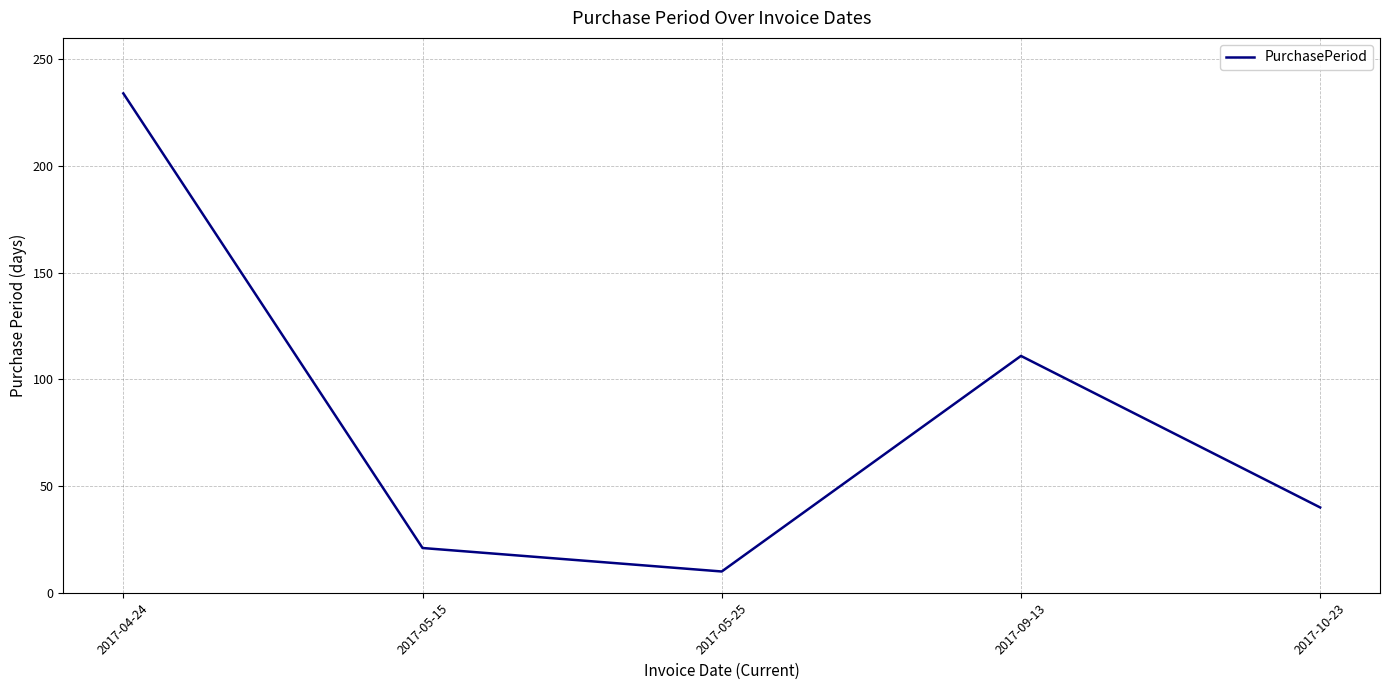

How many interior local peaks (higher than both neighbors) does the data have?

1